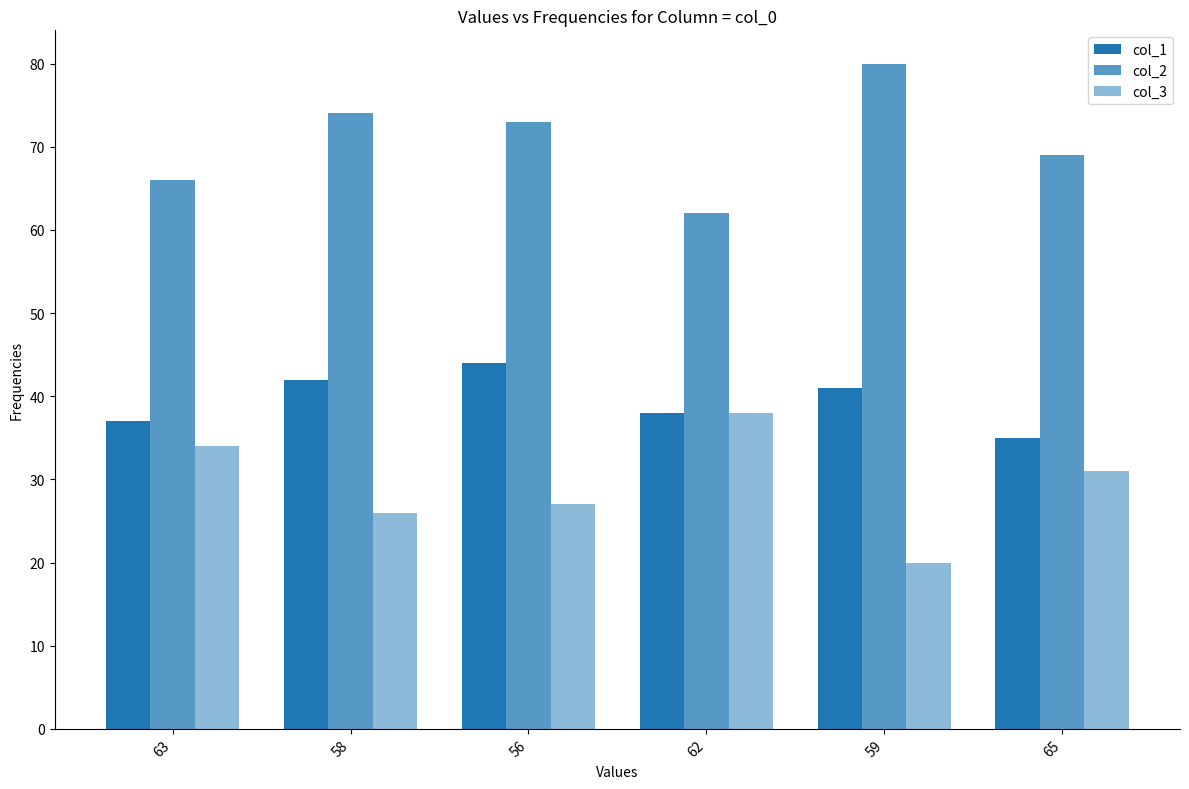

Count the number of categories in the chart.

6